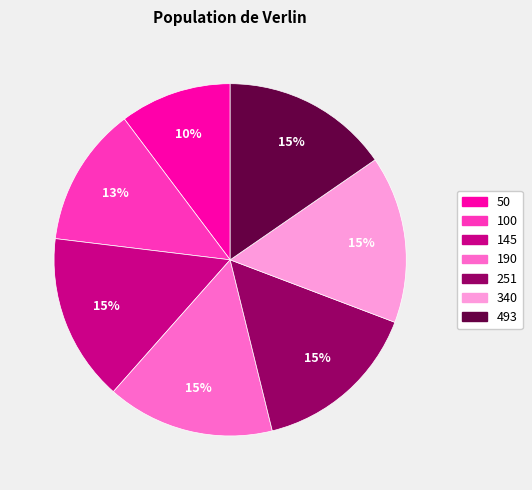

To the nearest percent, what percentage of the pie is 251?

15%